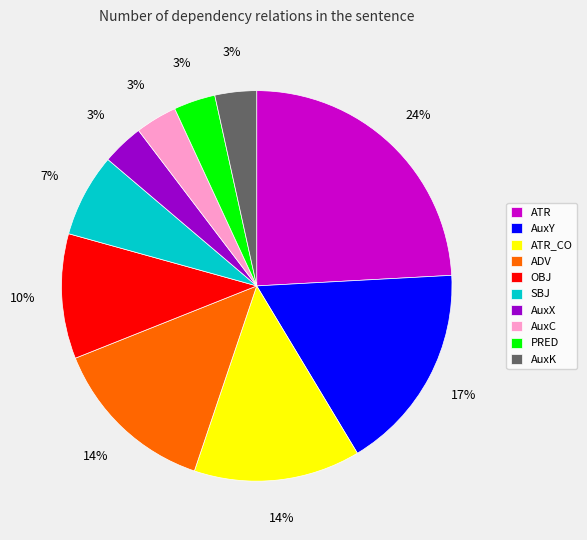

Do AuxX and PRED together represent more than half of the pie?

No